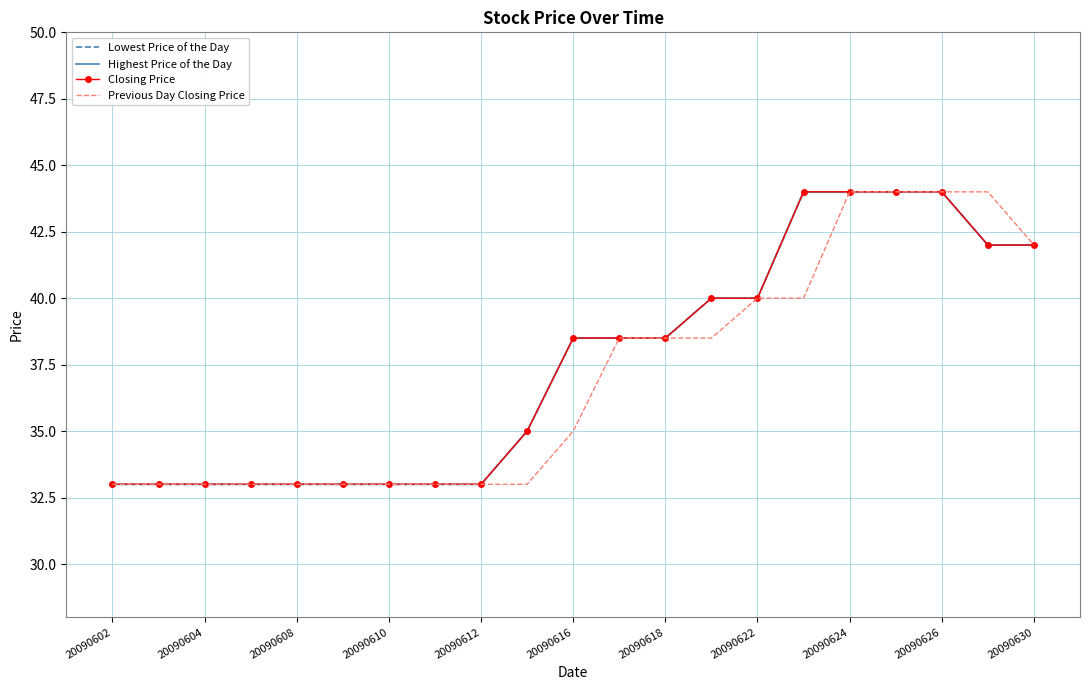

What is the sum of all Lowest Price of the Day values?

787.5